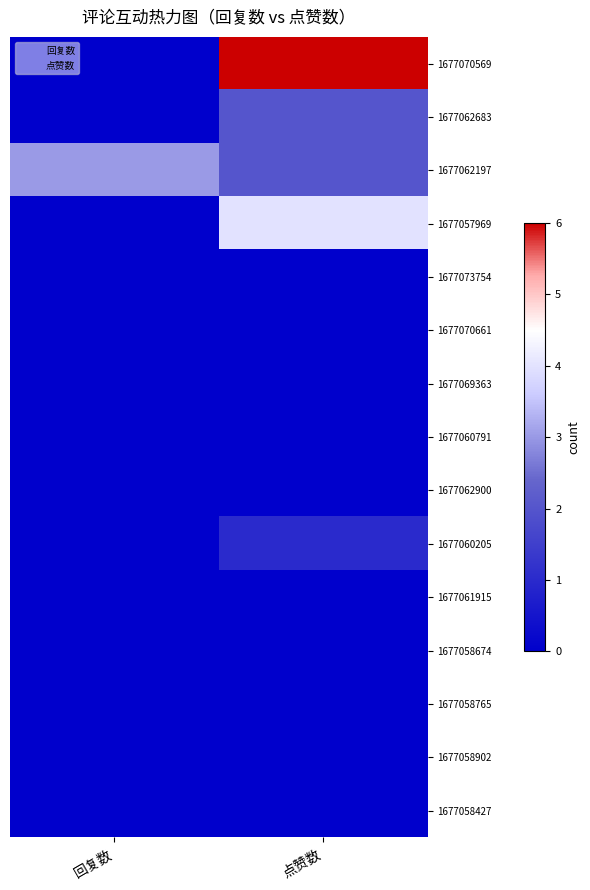

Between 回复数 and 点赞数, which is larger?

点赞数